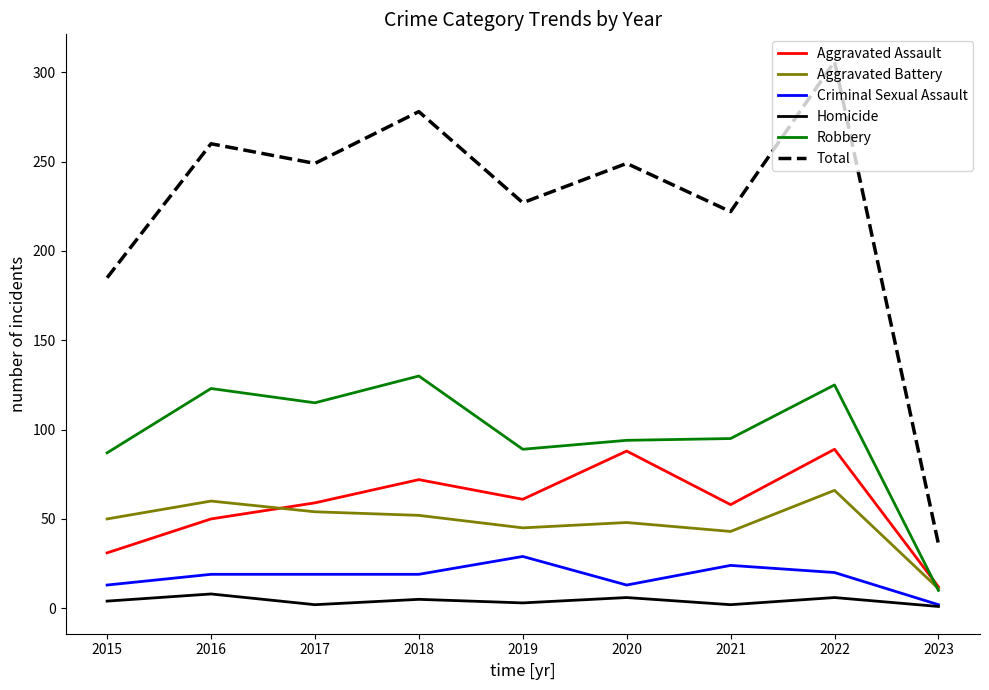

Rank the series by their maximum value, from lowest to highest.

Homicide, Criminal Sexual Assault, Aggravated Battery, Aggravated Assault, Robbery, Total